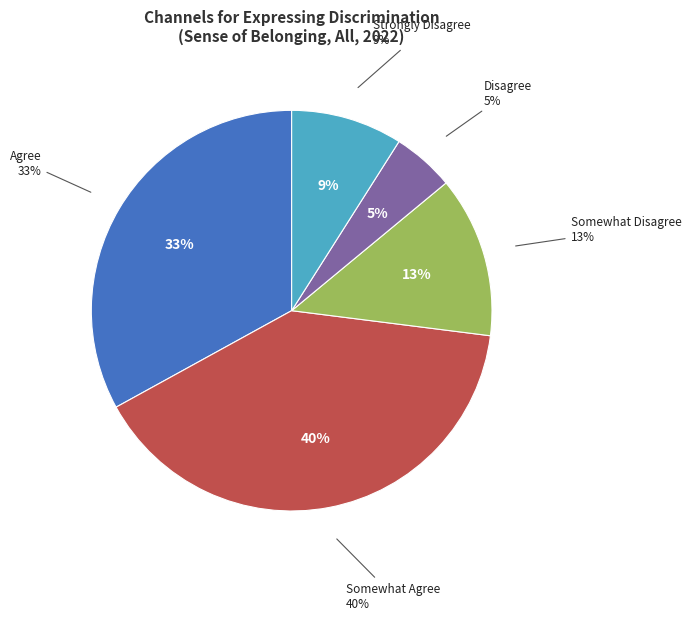

Which category has the smallest portion of the pie?

Disagree